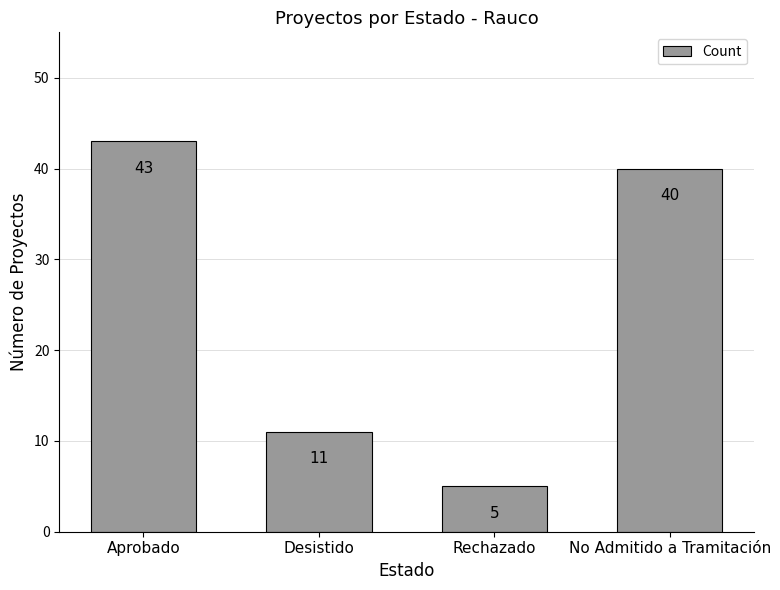

Approximately how many times larger is the value at Rechazado compared to Desistido?

0.5